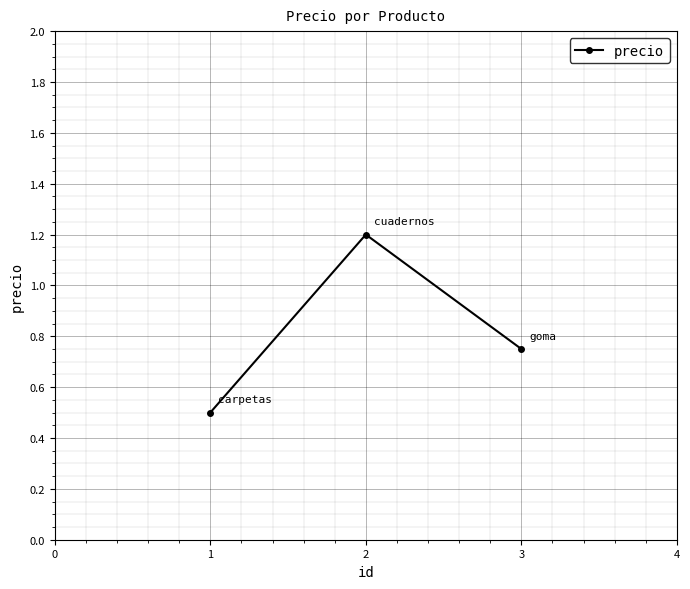

What is the minimum value shown in the chart?

0.5